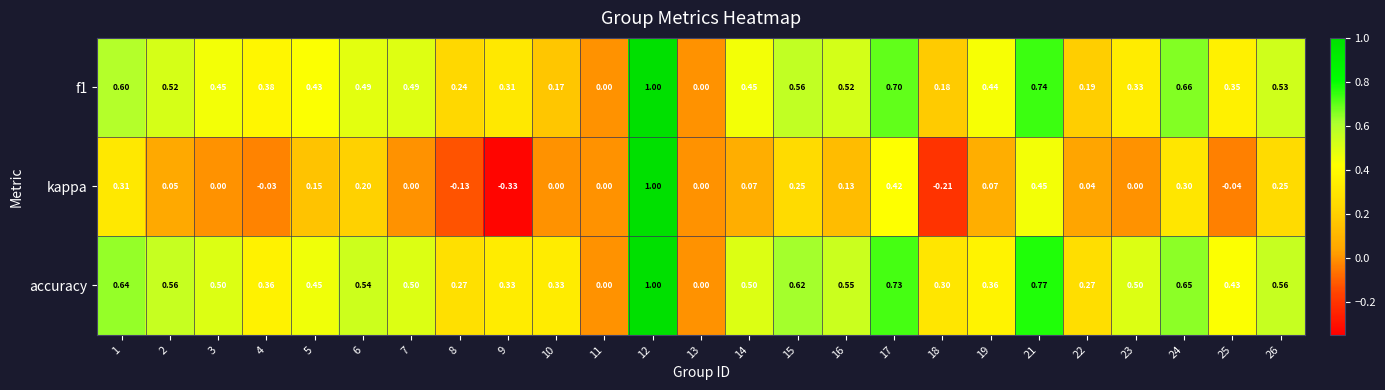

Which series has the largest total across all categories?

accuracy